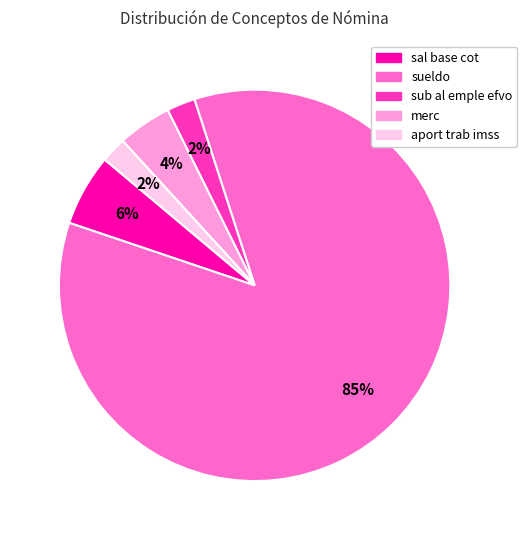

Is the sum of sal base cot and merc greater than half?

No